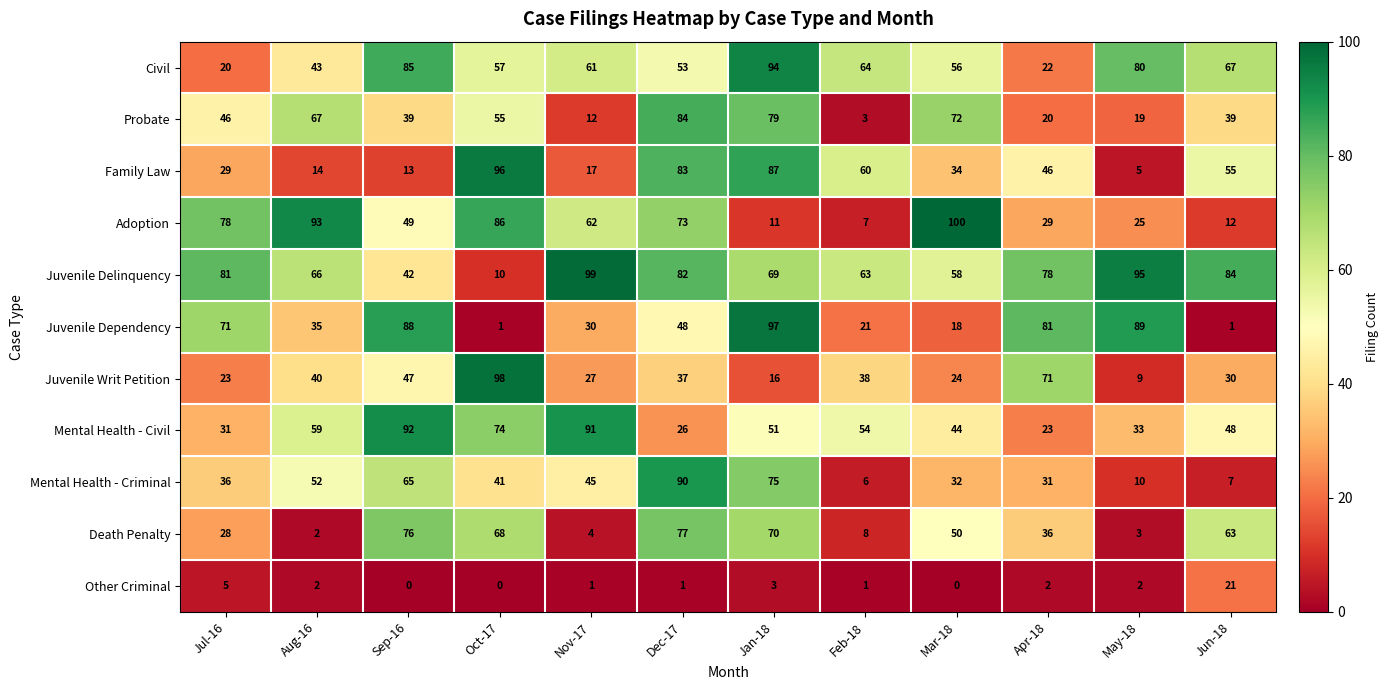

List the series in order of their peak value, lowest first.

Other Criminal, Death Penalty, Probate, Mental Health - Criminal, Mental Health - Civil, Civil, Family Law, Juvenile Dependency, Juvenile Writ Petition, Juvenile Delinquency, Adoption